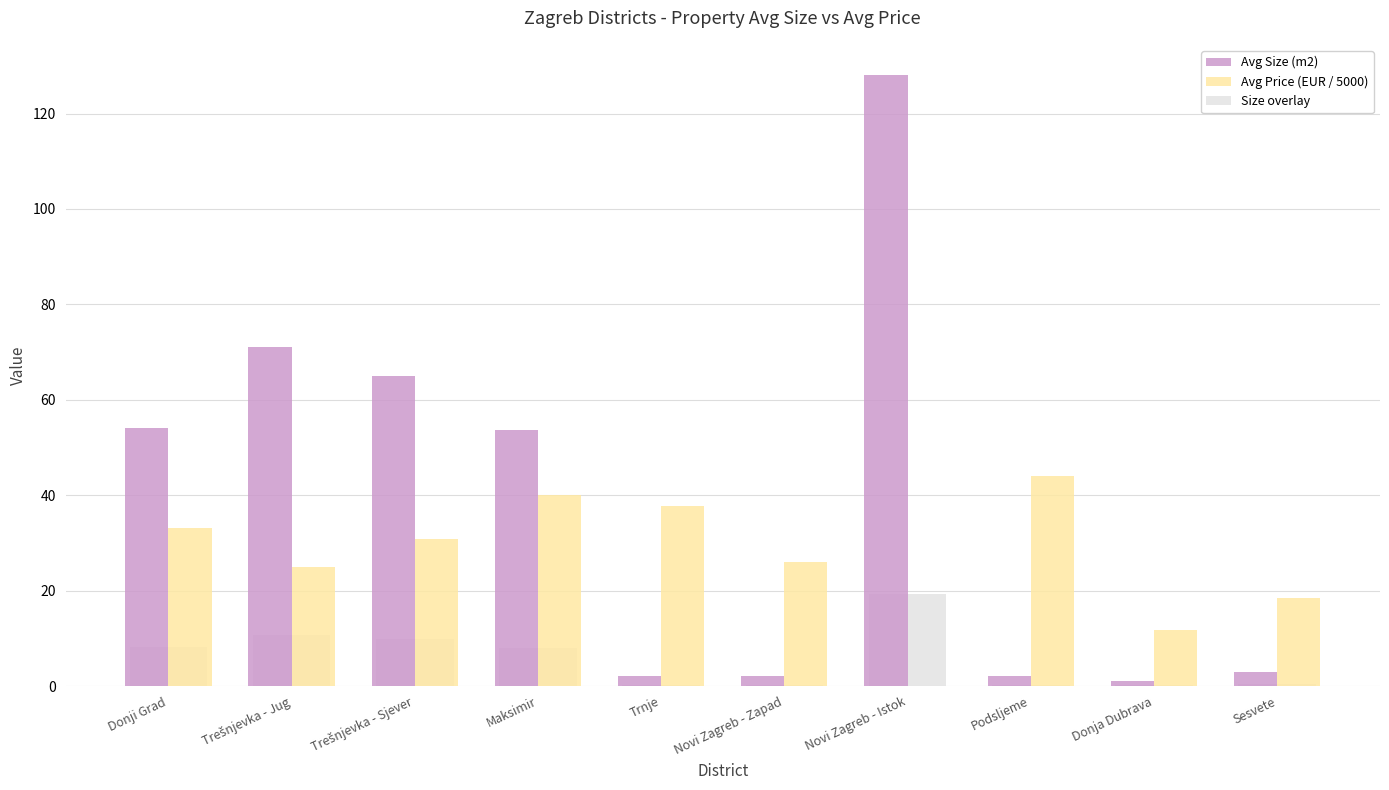

What is the maximum value for Size overlay?

19.2